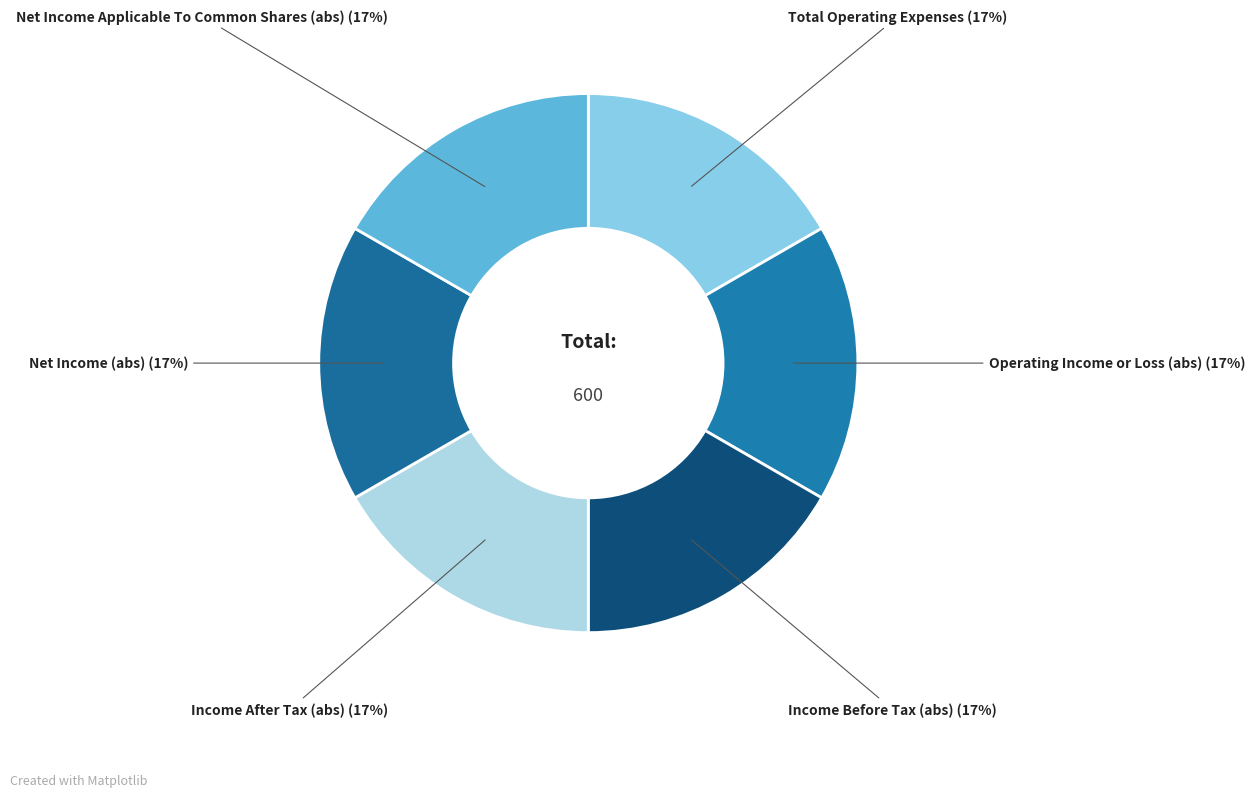

Does Income Before Tax (abs) account for over 50% of the chart?

No